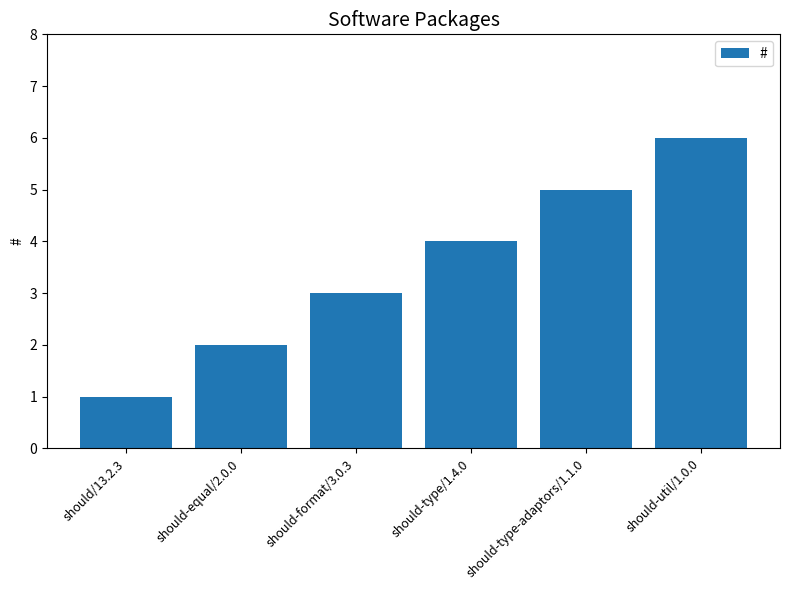

How many values are below 4?

3